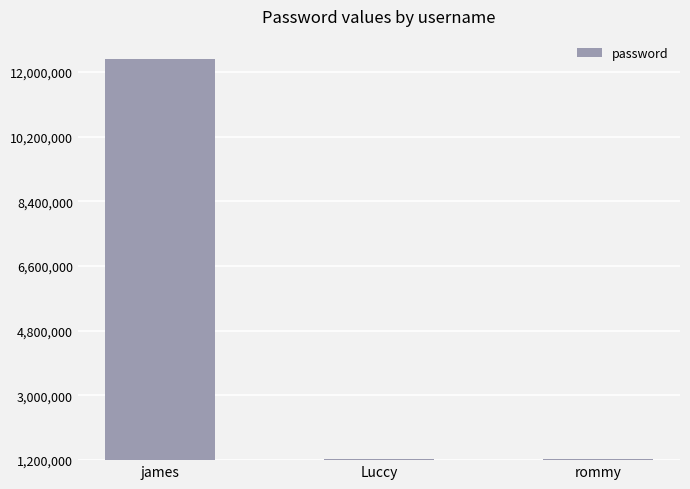

What is the ratio of the value at james to the value at rommy?

10.0